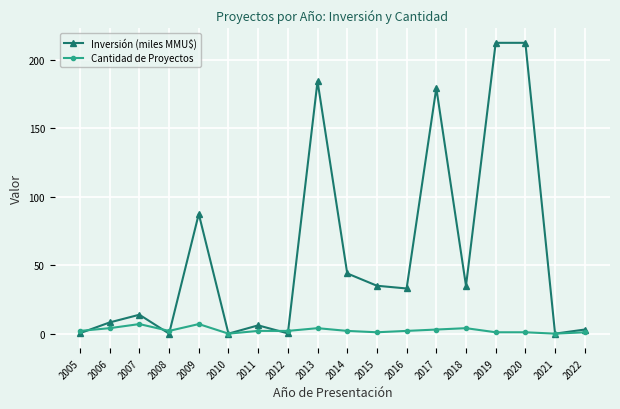

Rank the series by their average value, from highest to lowest.

Inversión (miles MMU$), Cantidad de Proyectos